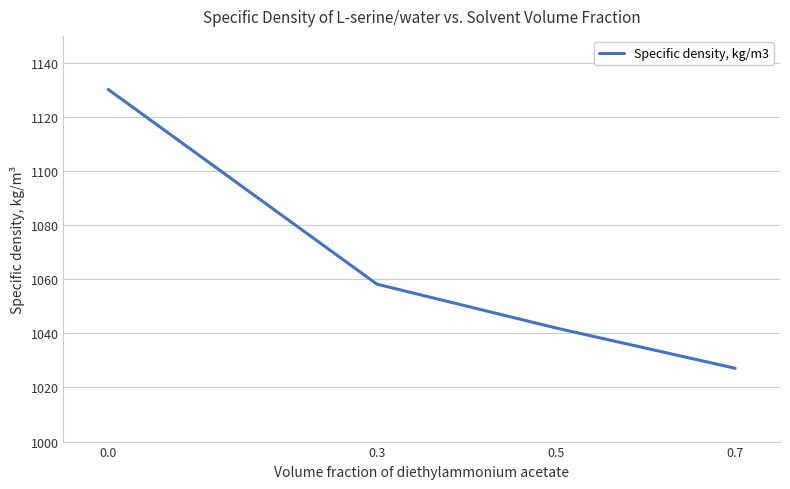

List the labels in order of value, smallest first.

0.7, 0.5, 0.3, 0.0